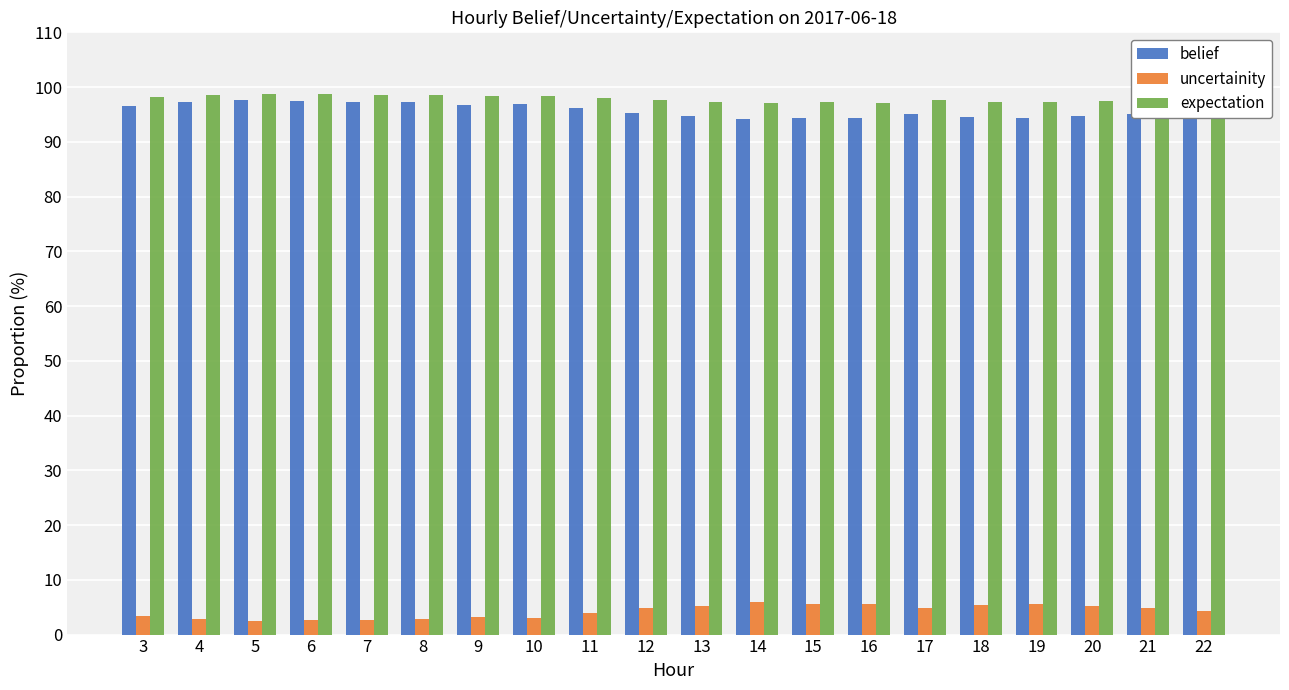

What is the lowest value of the expectation series?

97.1